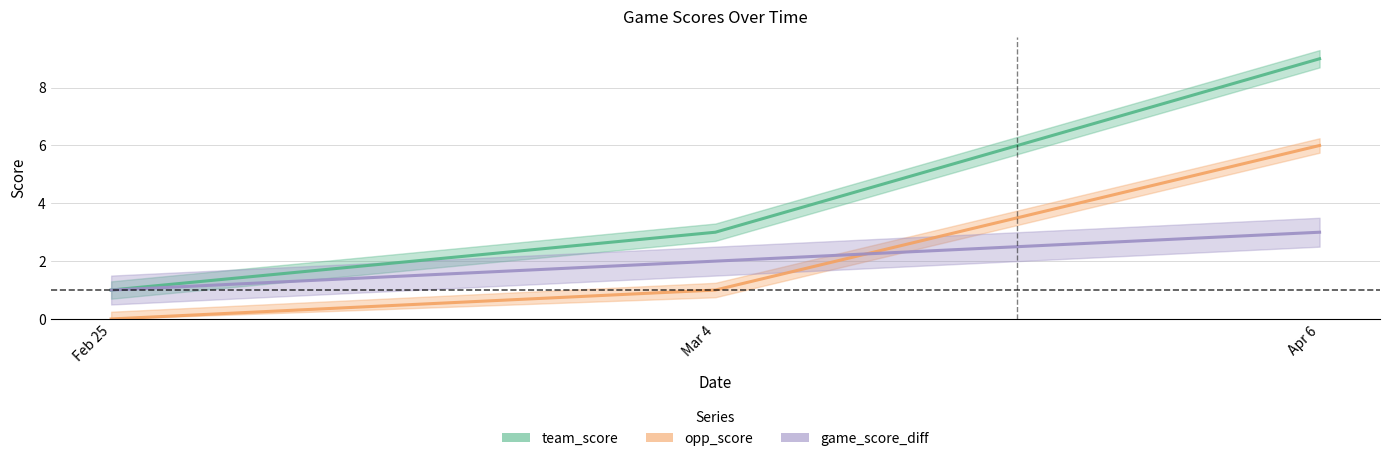

What is the value of the team_score point at the 1st from the left?

1